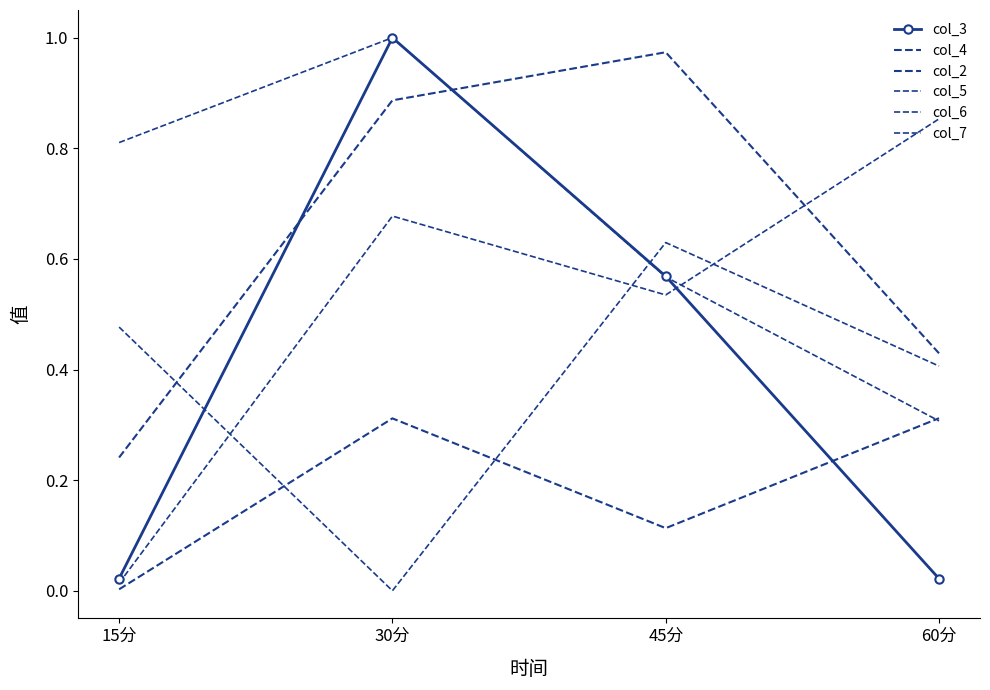

Where is col_2 nearest to the value 0?

15分